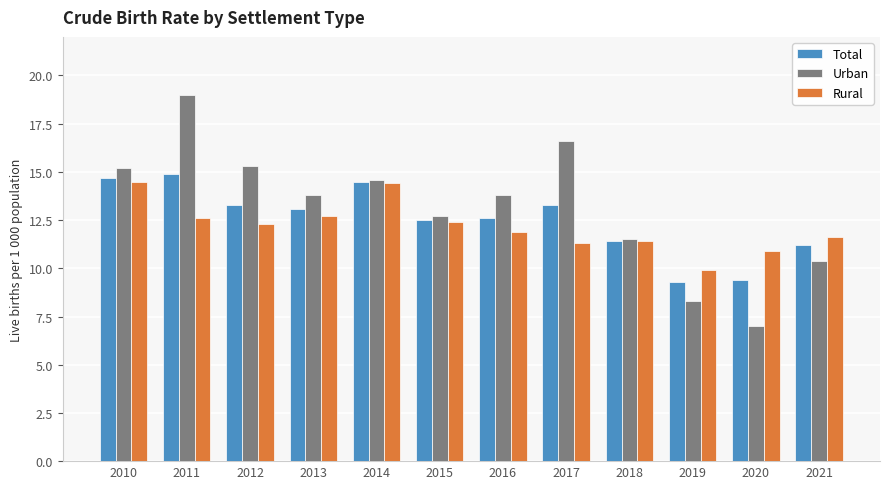

What is the smallest value displayed?

7.0